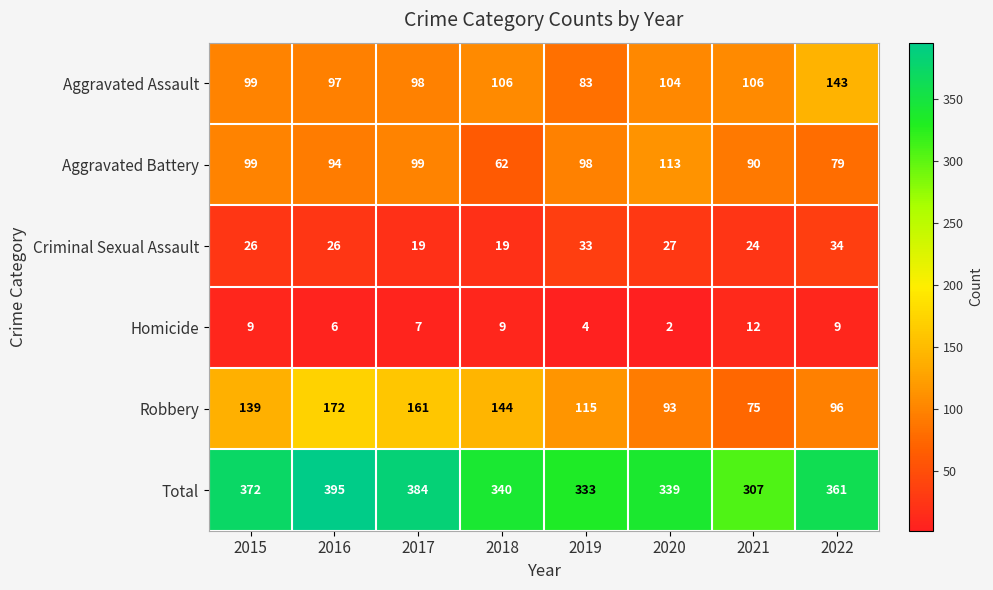

What is the spread (max minus min) of values at 2019?

329